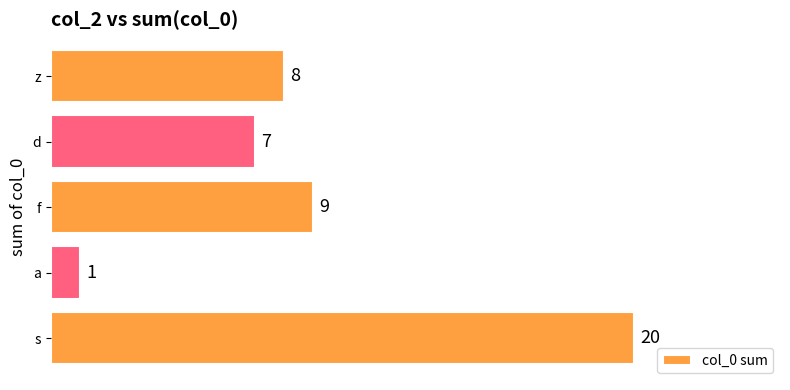

Which has a higher value, a or s?

s